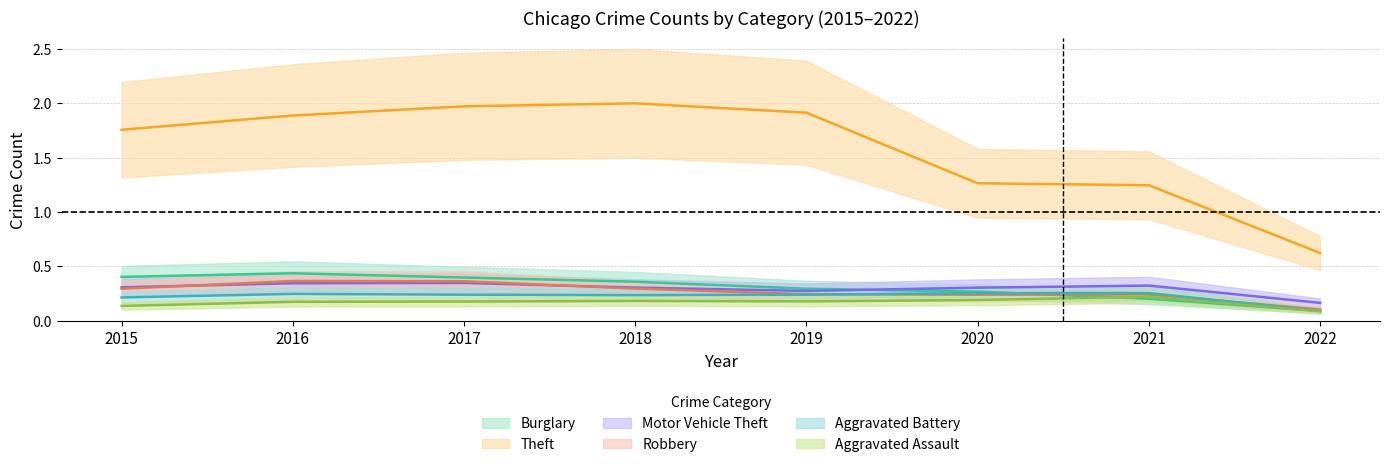

Reading right to left, transcribe all the data shown in this chart.

Burglary: 0.1	0.2	0.3	0.3	0.4	0.4	0.4	0.4
Theft: 0.6	1.2	1.3	1.9	2.0	2.0	1.9	1.8
Motor Vehicle Theft: 0.2	0.3	0.3	0.3	0.3	0.3	0.3	0.3
Robbery: 0.1	0.2	0.2	0.2	0.3	0.4	0.4	0.3
Aggravated Battery: 0.1	0.3	0.3	0.2	0.2	0.2	0.2	0.2
Aggravated Assault: 0.1	0.2	0.2	0.2	0.2	0.2	0.2	0.1